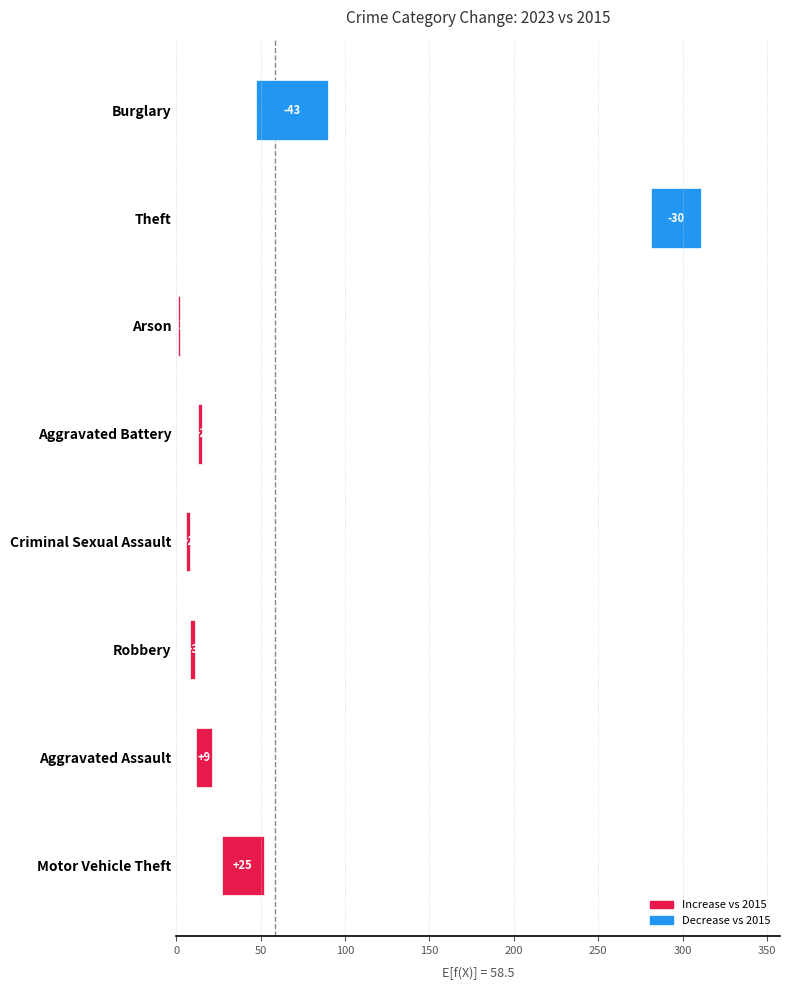

What is the change in value from Criminal Sexual Assault to Arson?

-1